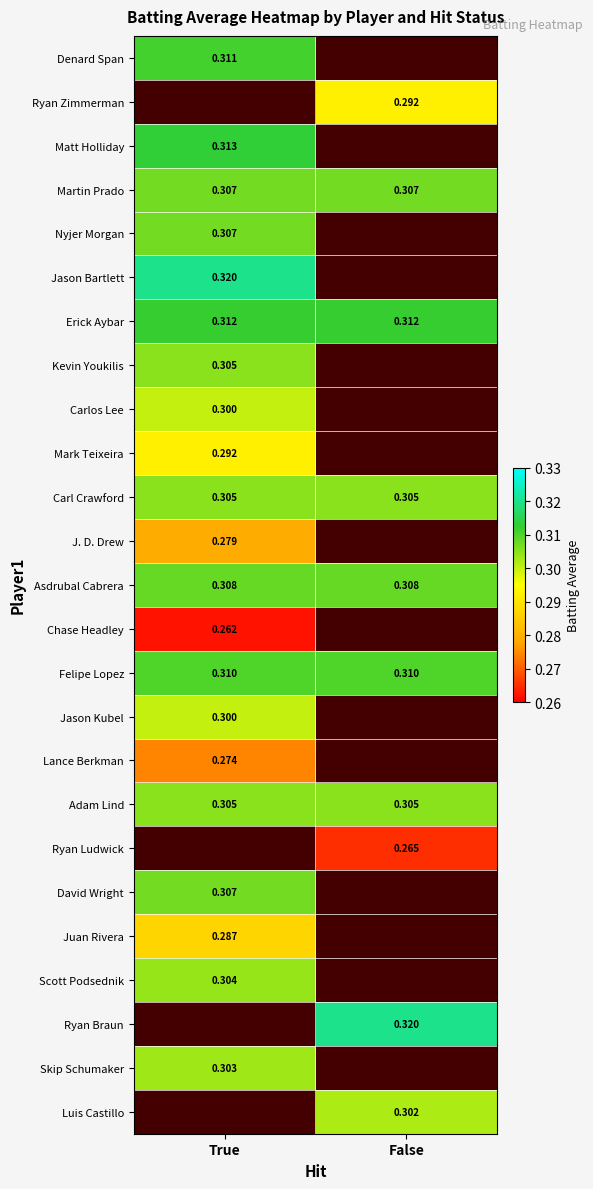

What is the approximate value of Felipe Lopez at True?

0.3